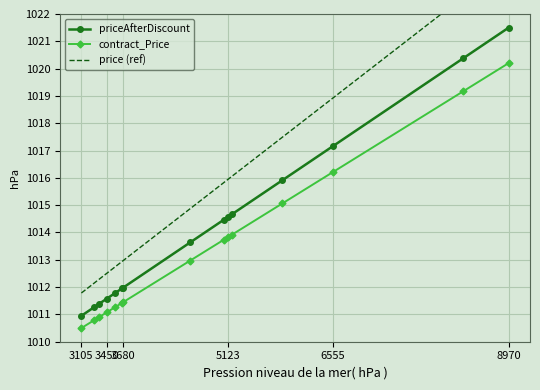

True or false: priceAfterDiscount and contract_Price cross at least once.

False